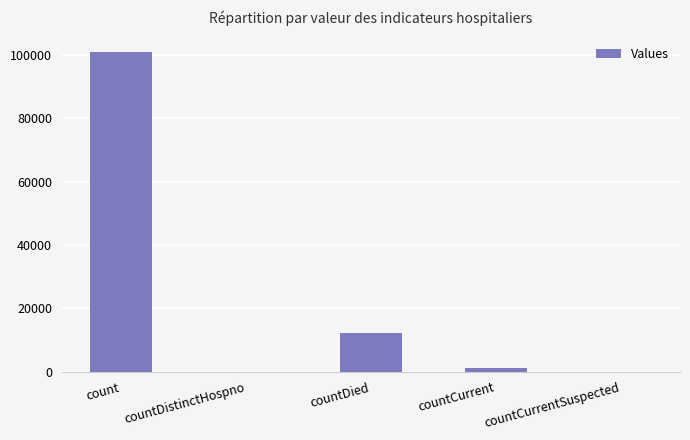

Which label corresponds to the largest value in the chart?

count